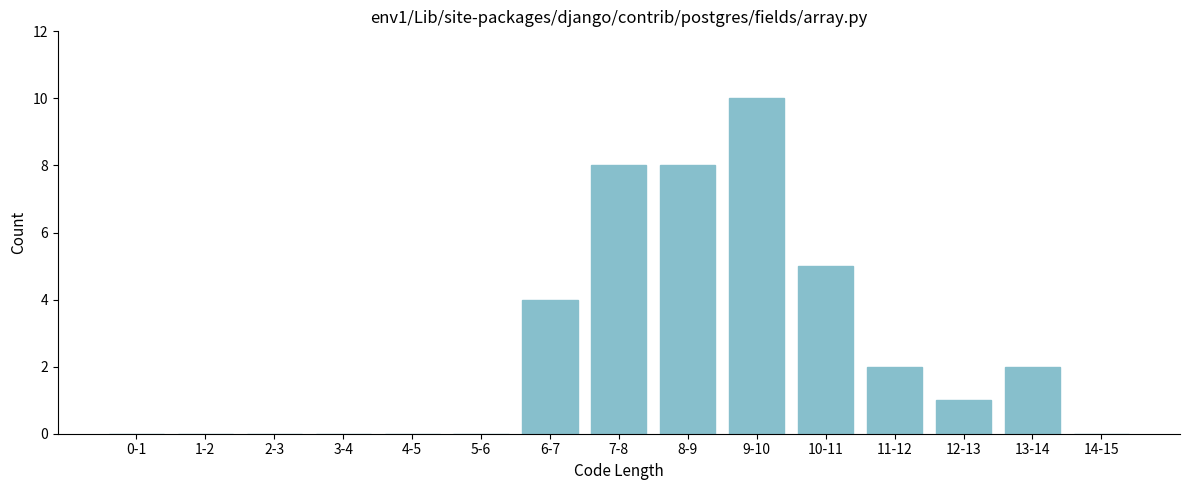

Reading left to right, what are all the values shown in this chart?

0-1=0	1-2=0	2-3=0	3-4=0	4-5=0	5-6=0	6-7=4	7-8=8	8-9=8	9-10=10	10-11=5	11-12=2	12-13=1	13-14=2	14-15=0